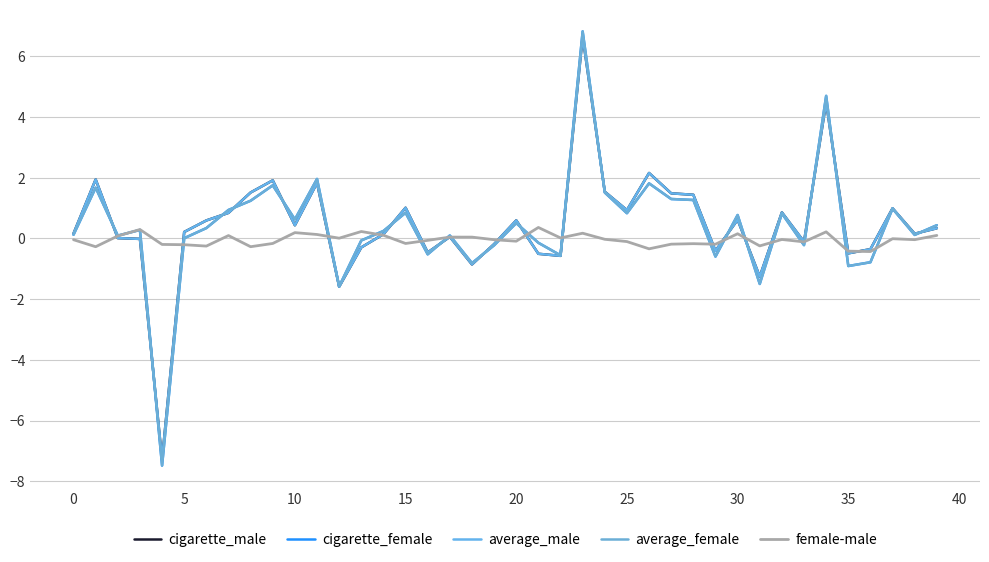

What is the maximum value for female-male?

0.4